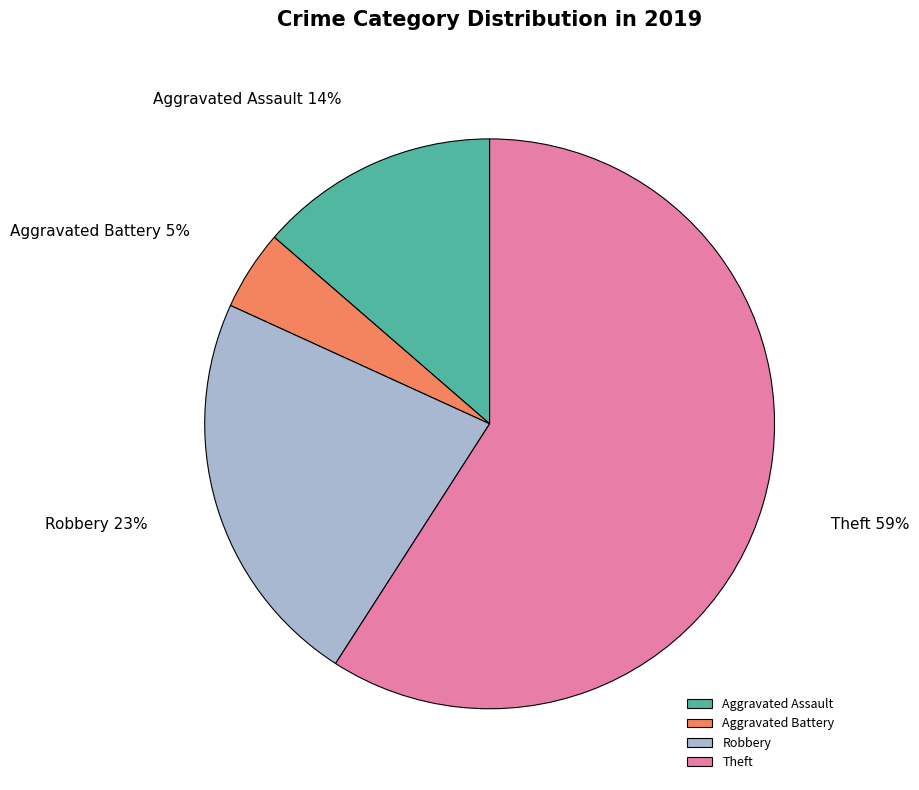

To the nearest percent, what is the average slice percentage?

25%